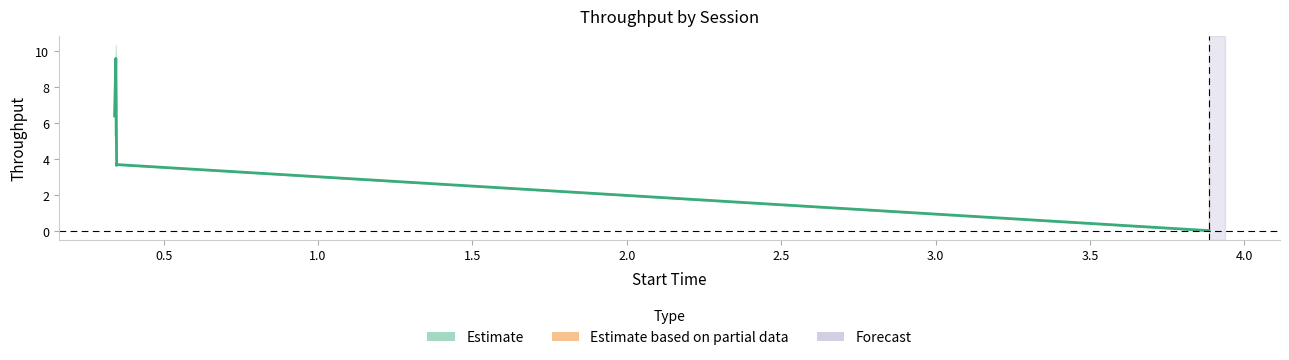

What is the sum of the start values at 0 and 1?

4.2